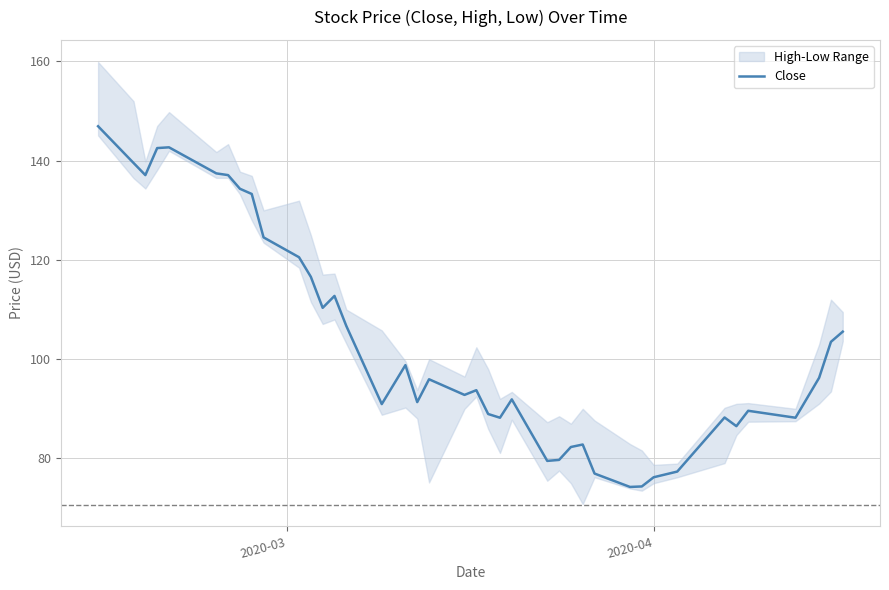

How many lines are shown in the chart?

1